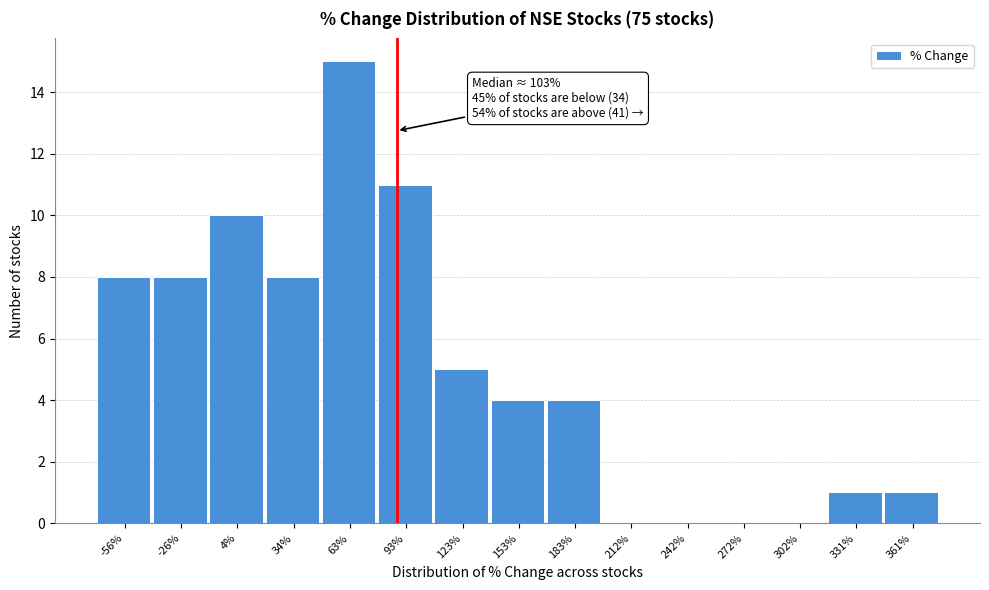

Reading left to right, extract all data points from this chart.

-56%=8	-26%=8	4%=10	34%=8	63%=15	93%=11	123%=5	153%=4	183%=4	212%=0	242%=0	272%=0	302%=0	331%=1	361%=1